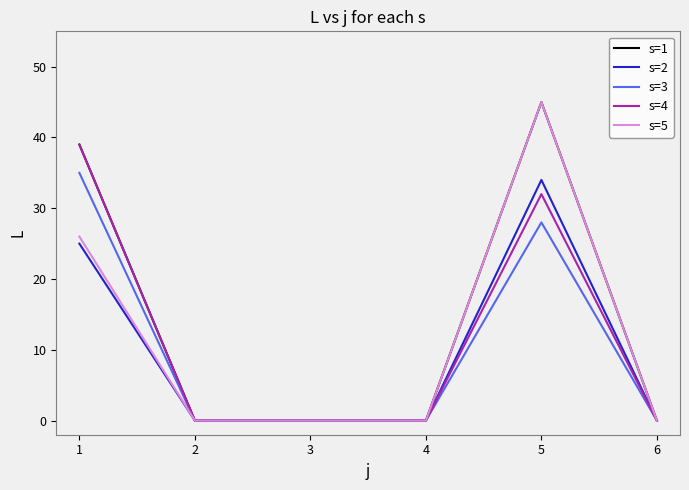

True or false: s=1 has a value of 30 at 4.

False